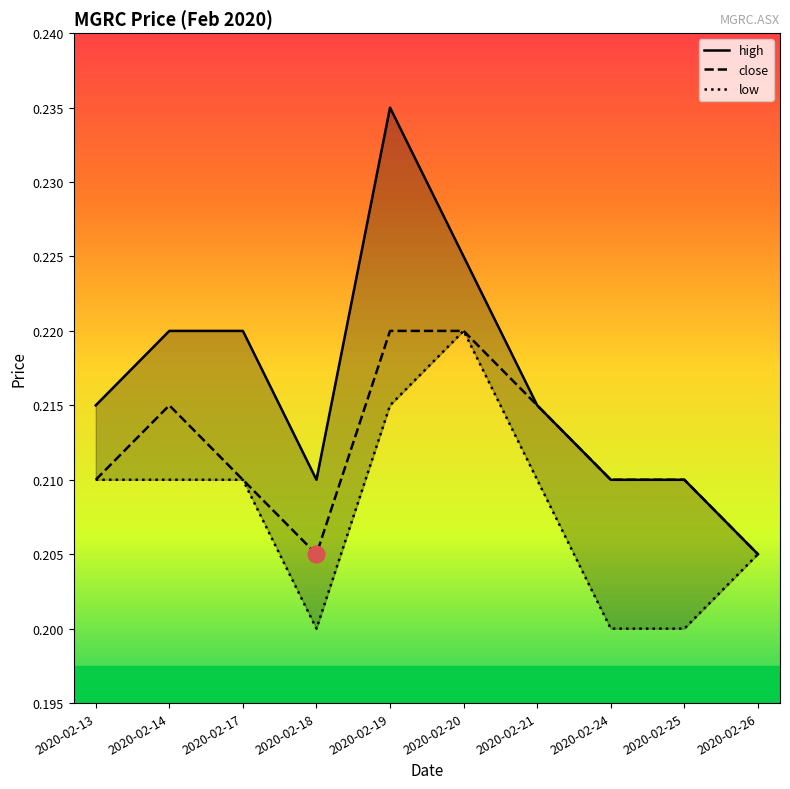

At how many categories does at least one series exceed 0?

10